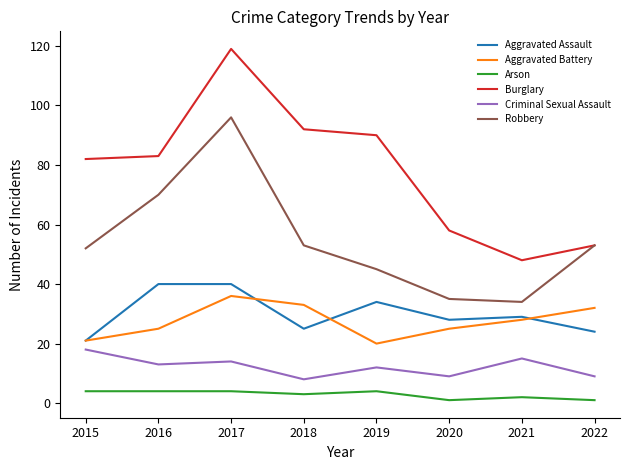

What is the sum of all Criminal Sexual Assault values?

98